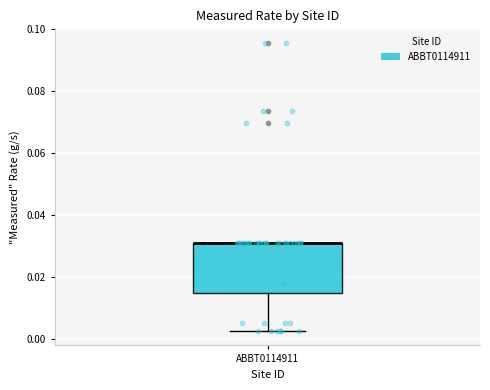

Read this box plot against the y-axis: the position of the median line, the range covered by the box, and the ends of both whiskers. The values are not printed on the chart, so give them approximately, as read against the axis.

median 0.032 (drawn on the box's upper edge), box 0.014 to 0.032, whiskers 0.002 to 0.032